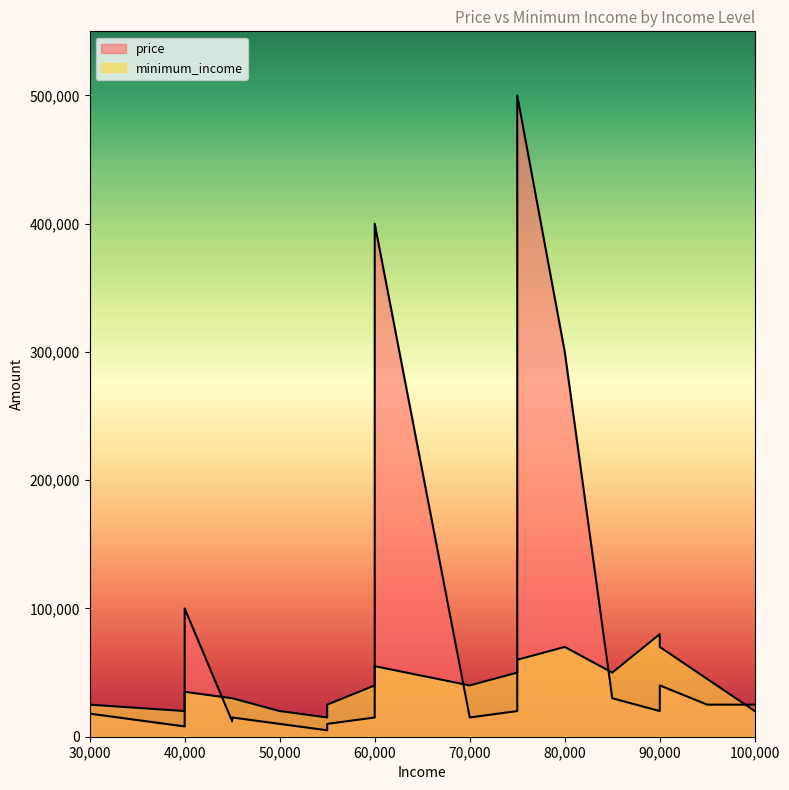

Rank the series by their maximum value, from highest to lowest.

price, minimum_income